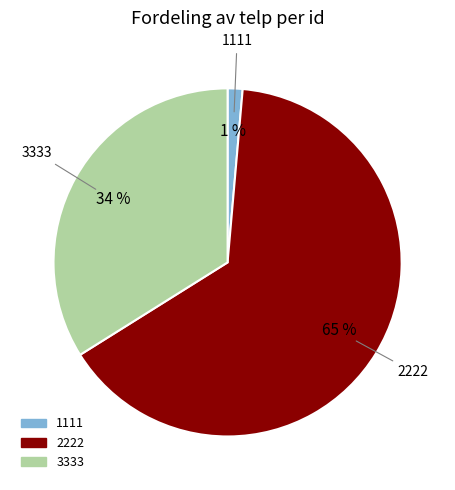

Combined, do 3333 and 2222 account for over 50%?

Yes